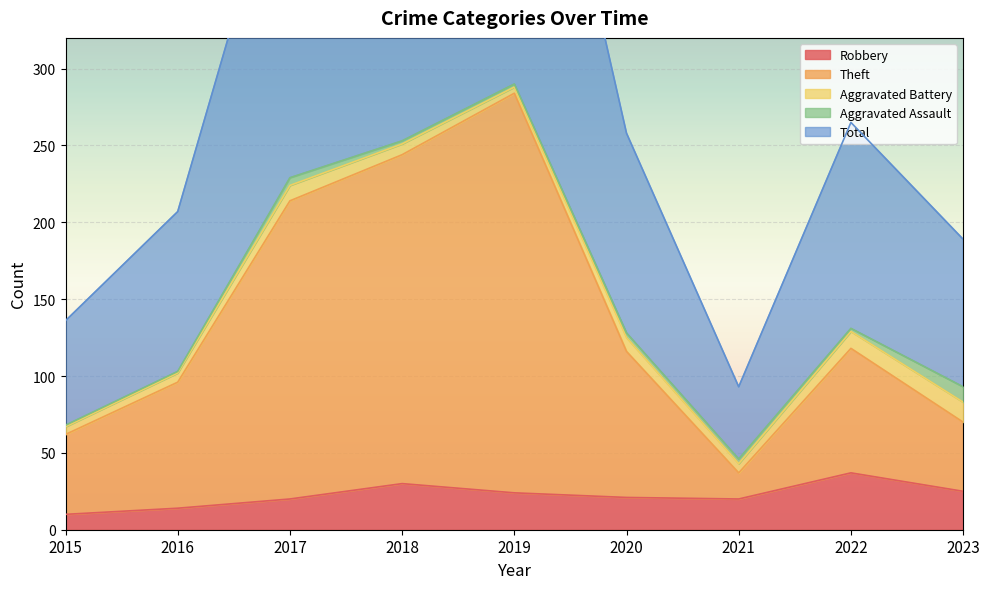

True or false: Robbery and Total intersect in this chart.

False